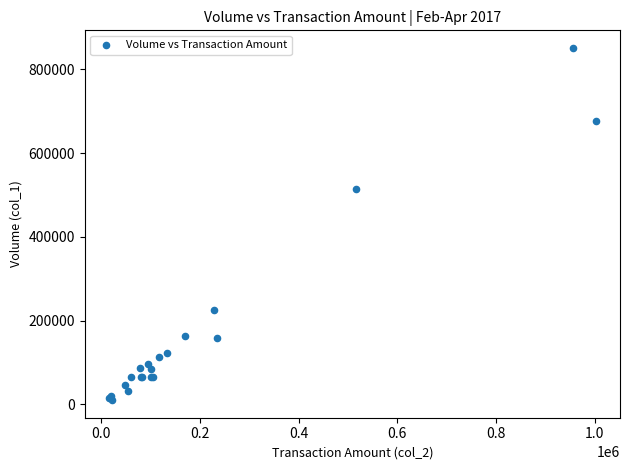

What Y value in the scatter plot is closest to 430500?

514000